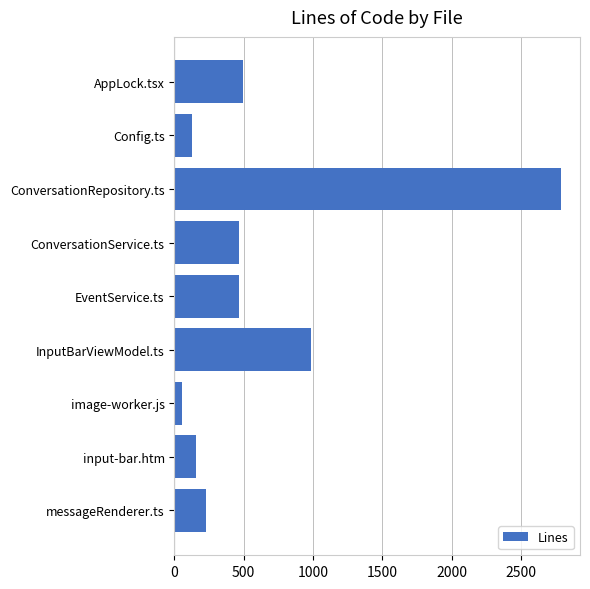

What is the change in value from messageRenderer.ts to input-bar.htm?

-68